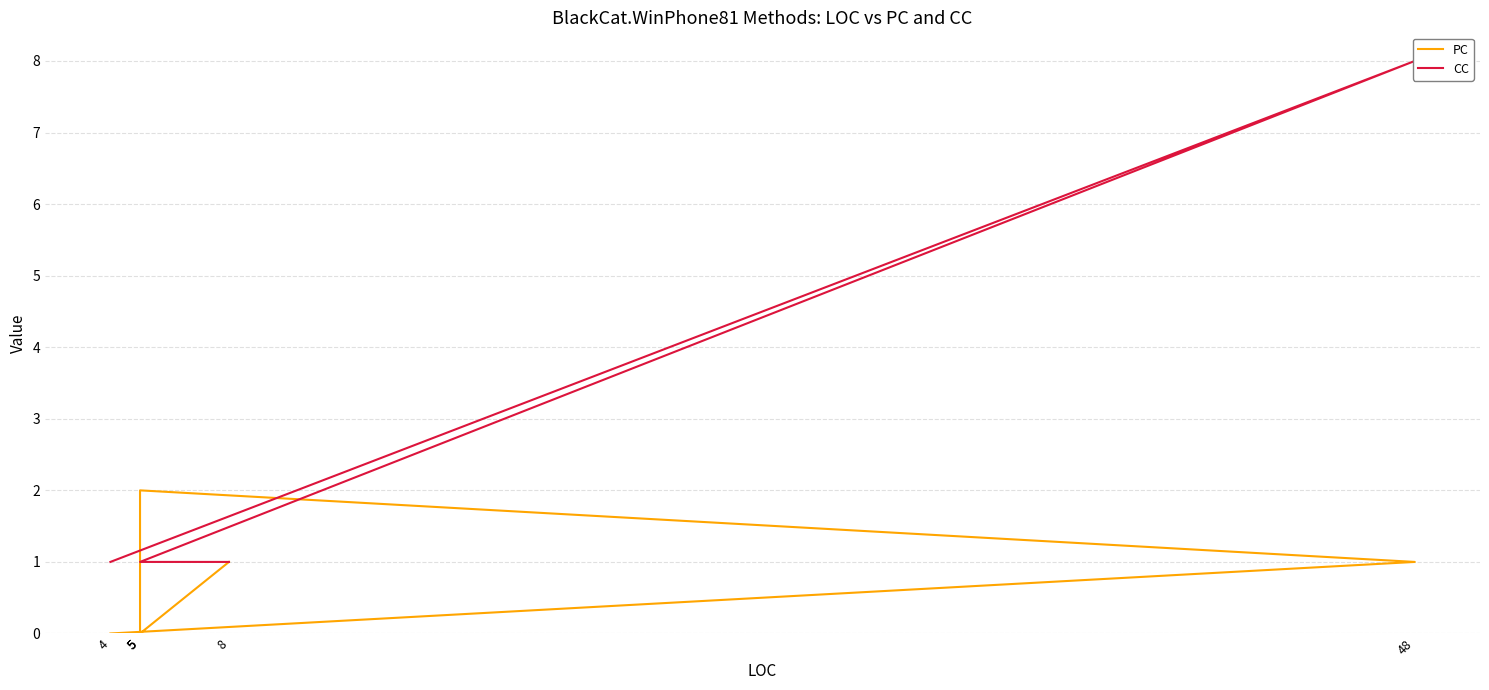

How many data points in CC are above 1?

1